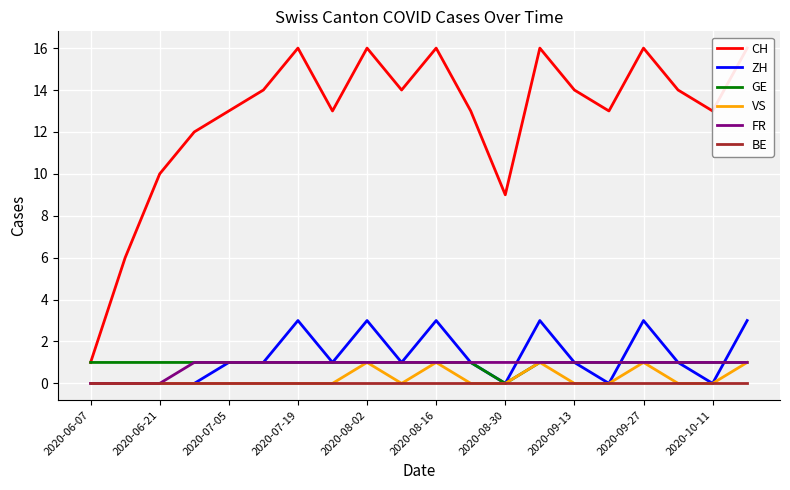

How many categories are shown in the chart?

20